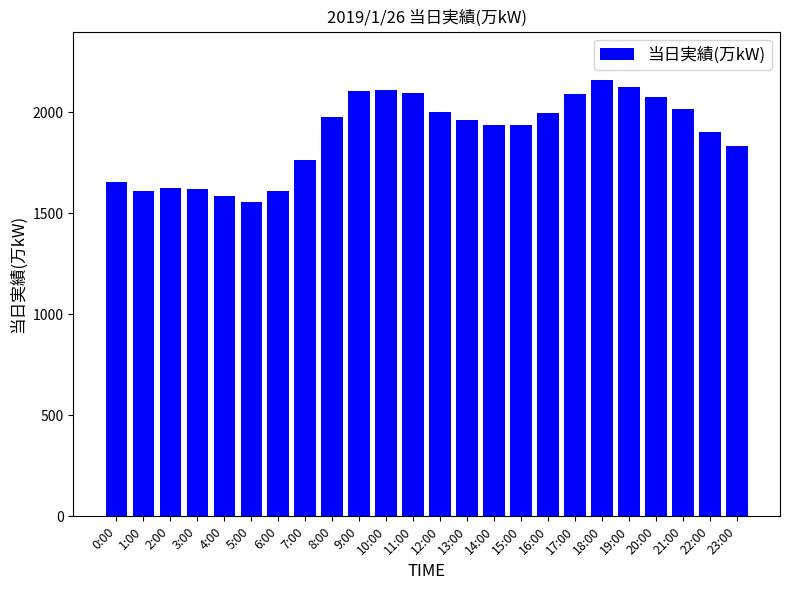

What is the change in value from 6:00 to 20:00?

+462